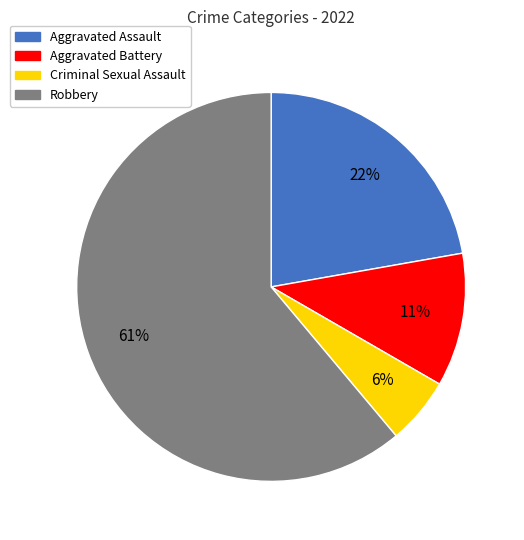

Which has a higher value, Robbery or Aggravated Assault?

Robbery